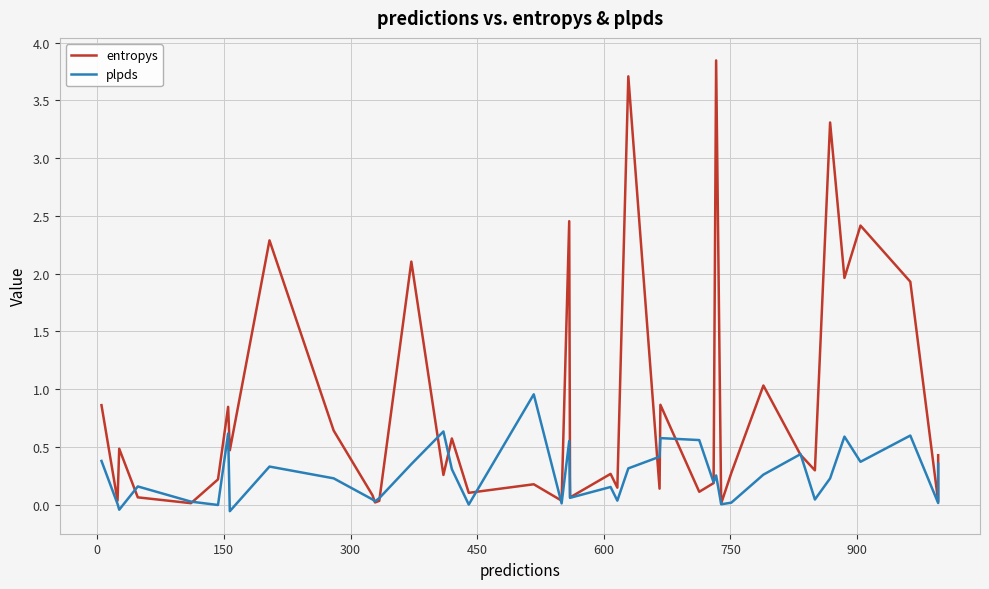

At how many categories does at least one series exceed 0?

40